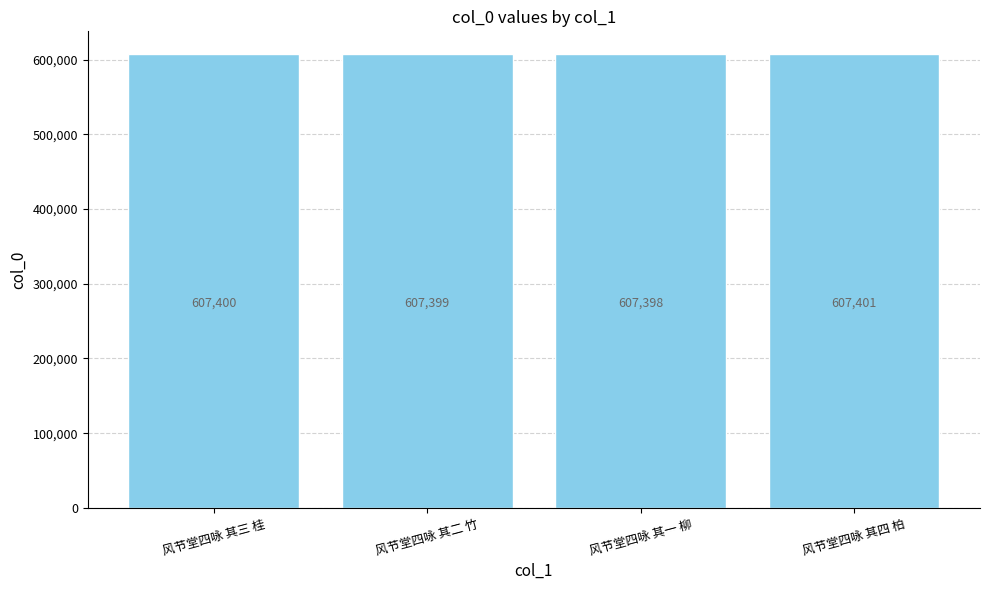

How many values are between 607399 and 607401?

3